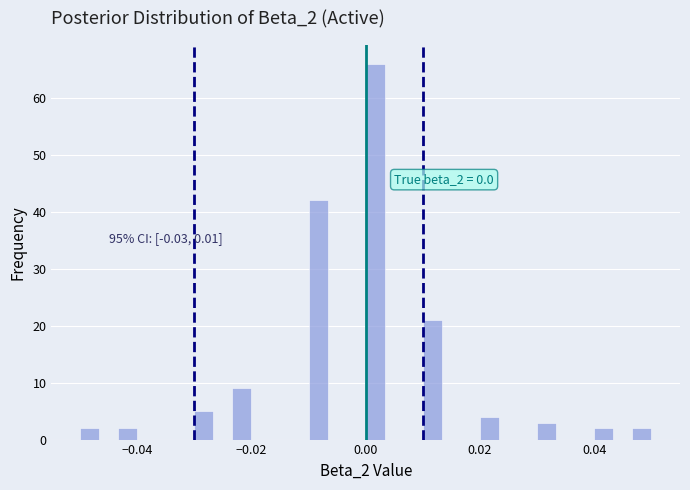

Around what value on the x-axis is the tallest bar? Give the approximate position of its centre, as read against the axis.

0.002